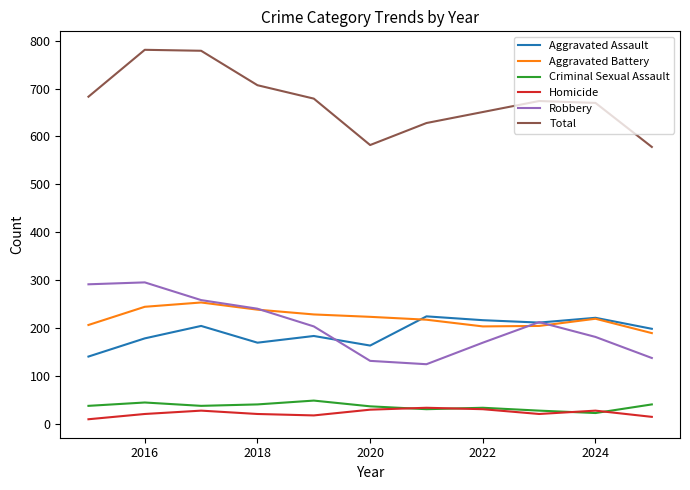

Which series has the widest spread of values?

Total